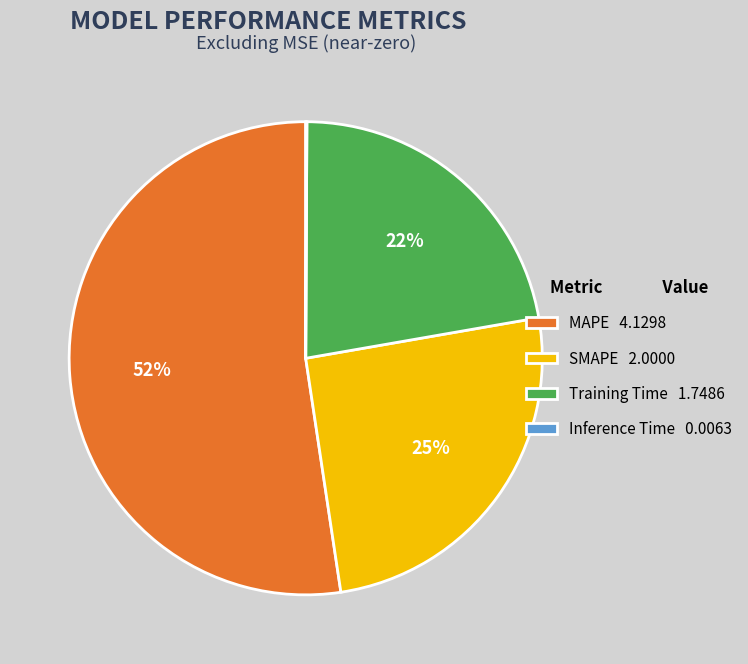

Does MAPE account for over 50% of the chart?

Yes